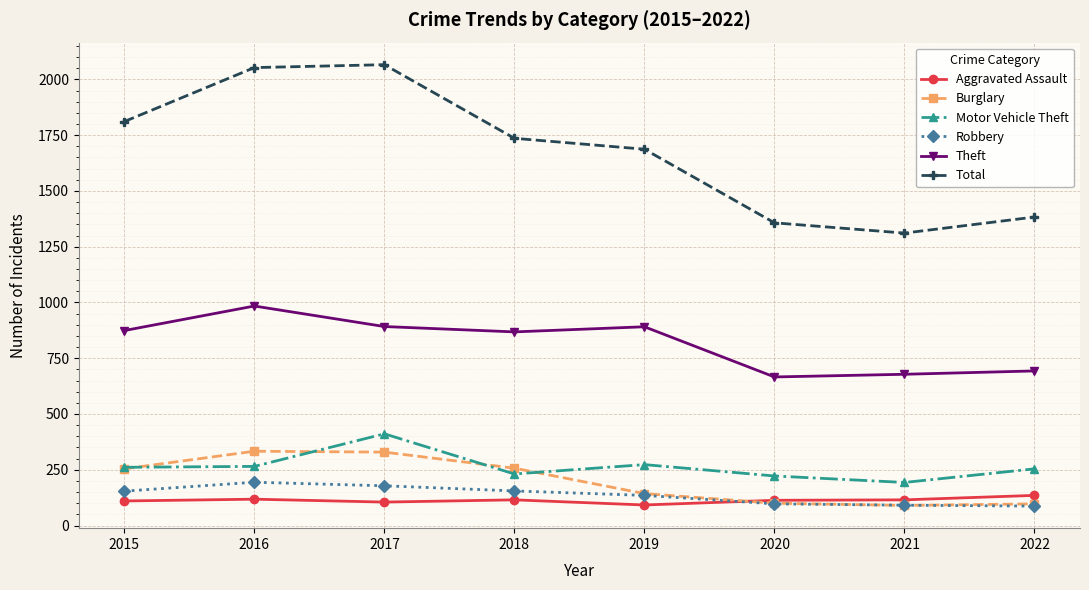

Which series changed the most between 2015 and 2022?

Total